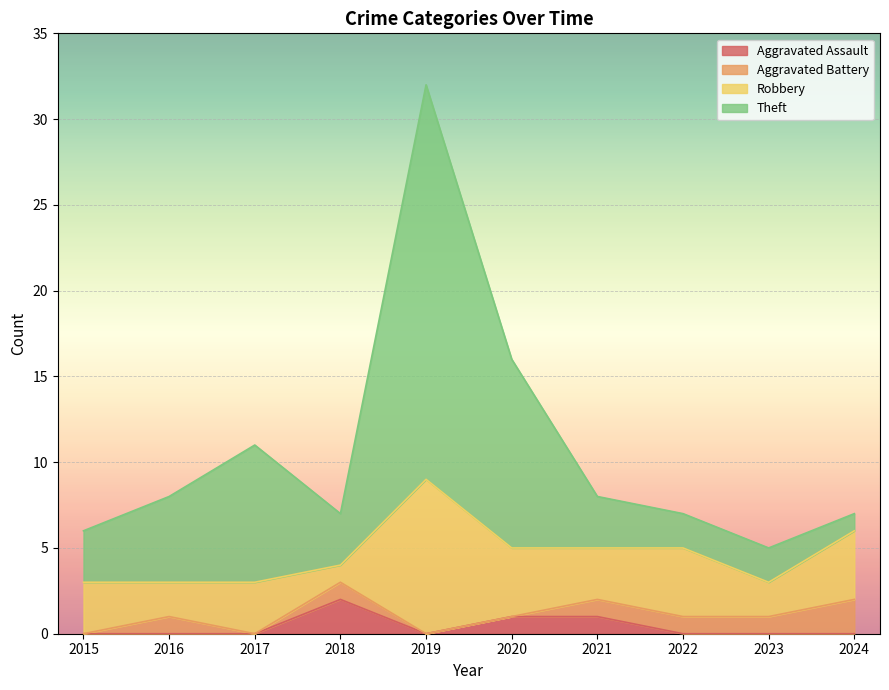

Does the chart display data point markers on the line(s)?

No